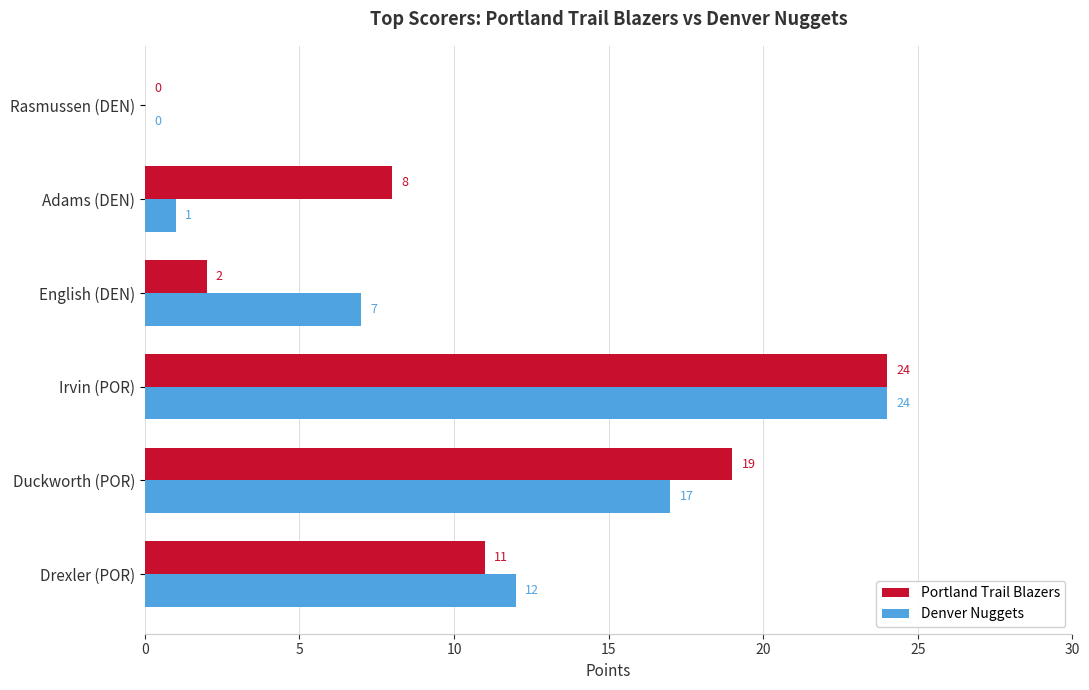

Which category has the highest value in the Denver Nuggets series?

Irvin (POR)